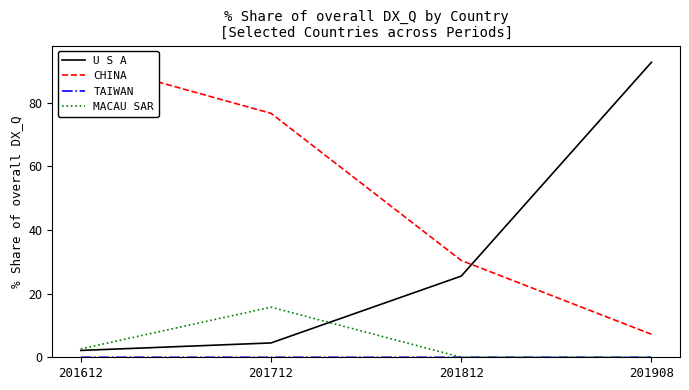

How many categories are shown in the chart?

4